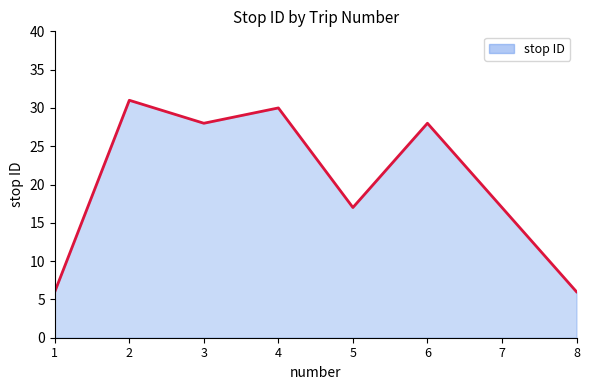

Does the chart have visible grid lines?

No